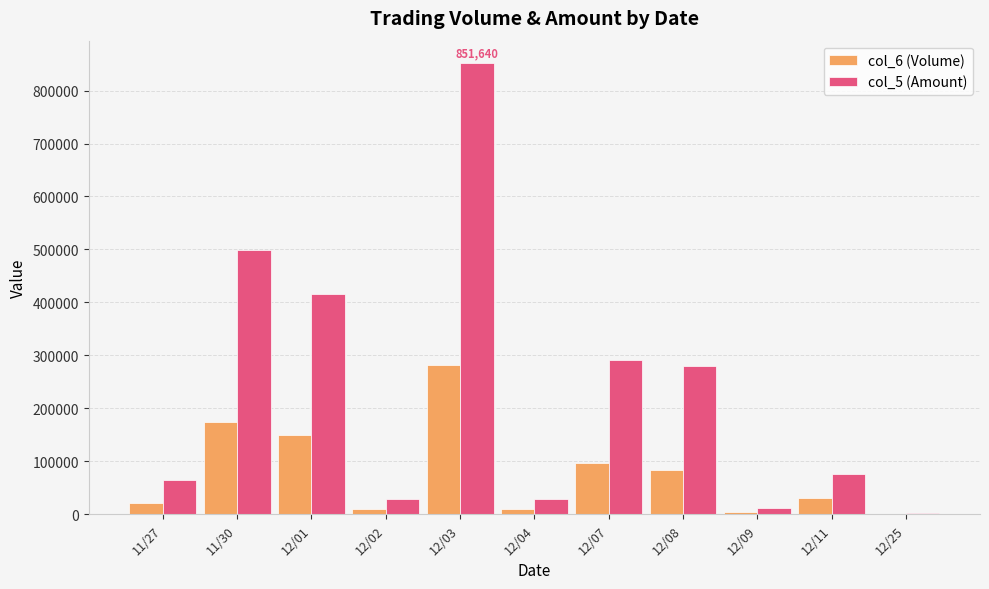

What are all the series names shown in the legend?

col_6 (Volume), col_5 (Amount)